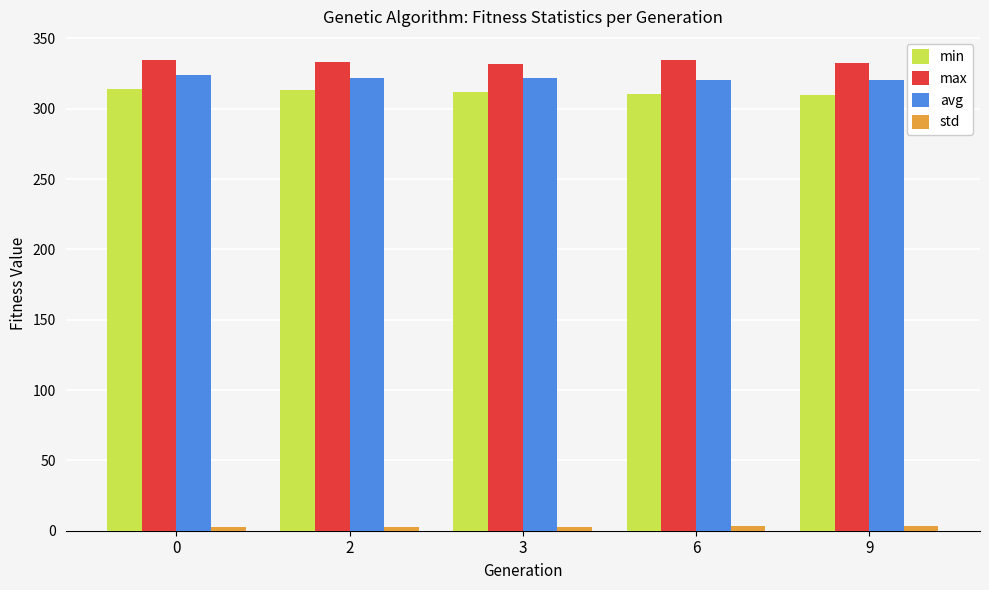

Is it true that avg equals 320.1 at 9?

True